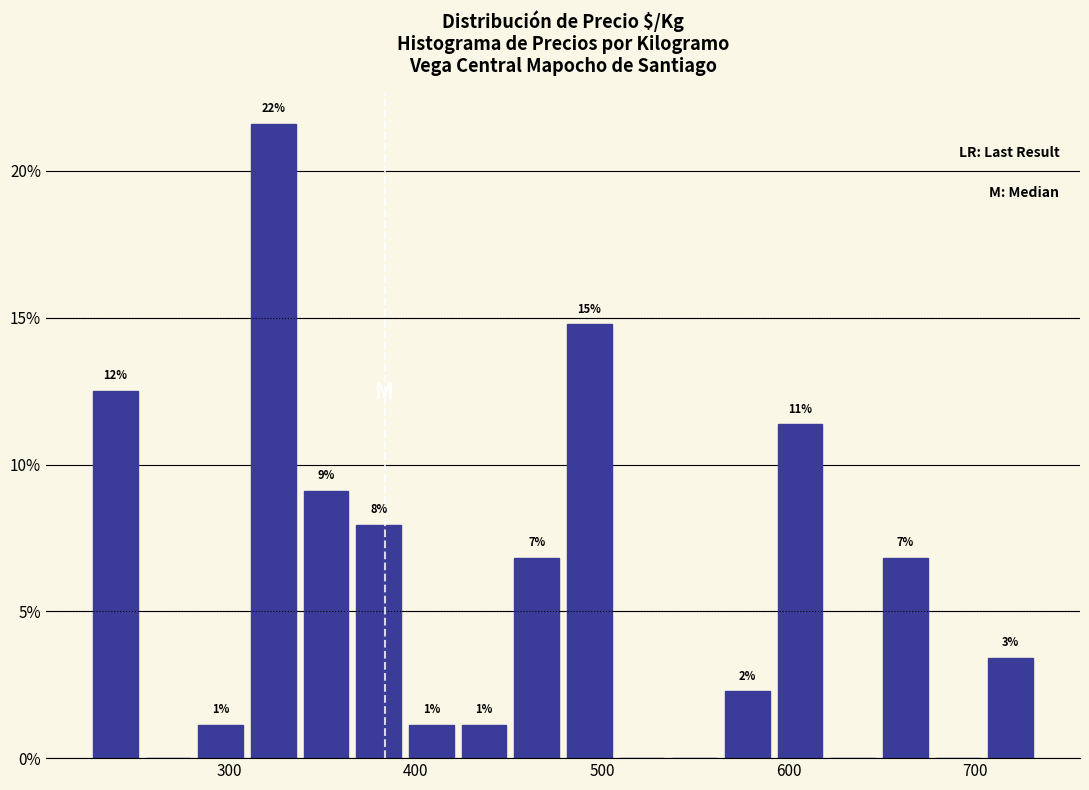

Around what value on the x-axis is the tallest bar? Give the approximate position of its centre, as read against the axis.

320